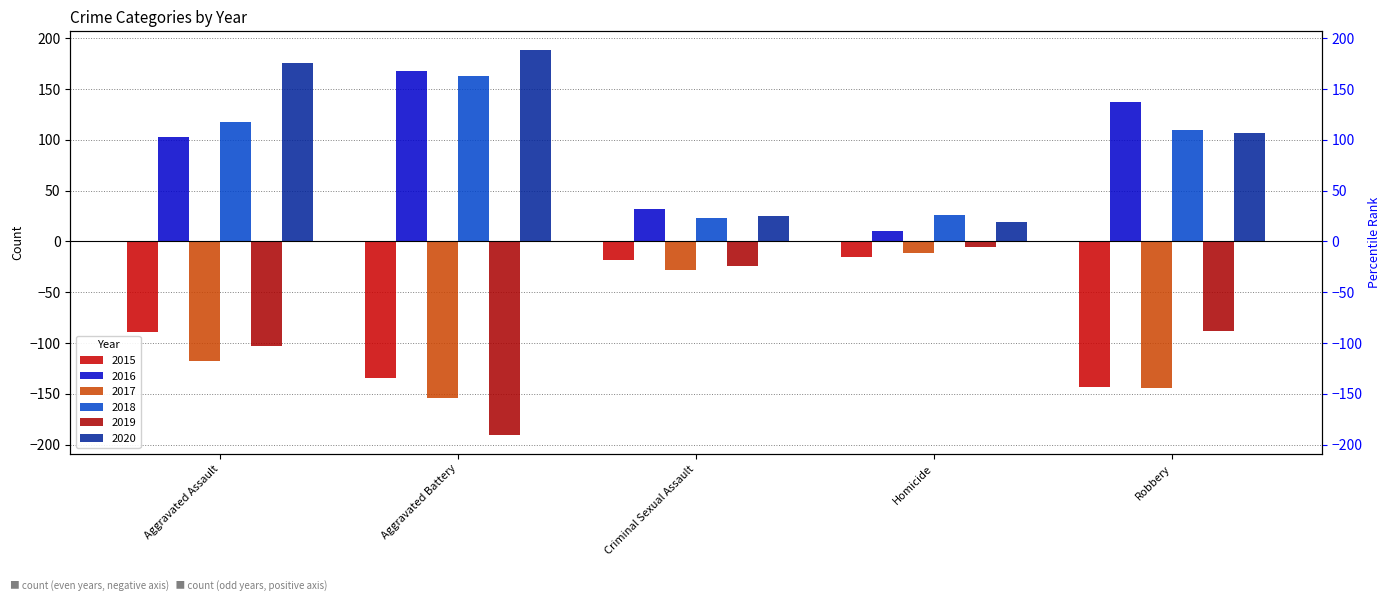

The value of 2016 at Robbery is 231. True or false?

False